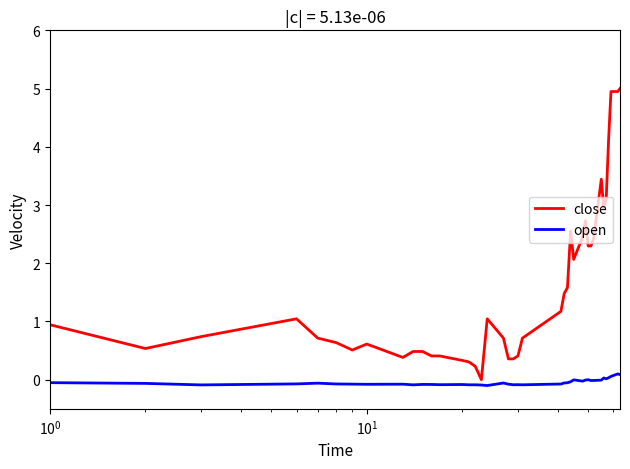

What is the difference between the maximum and minimum values in the close series?

5.0